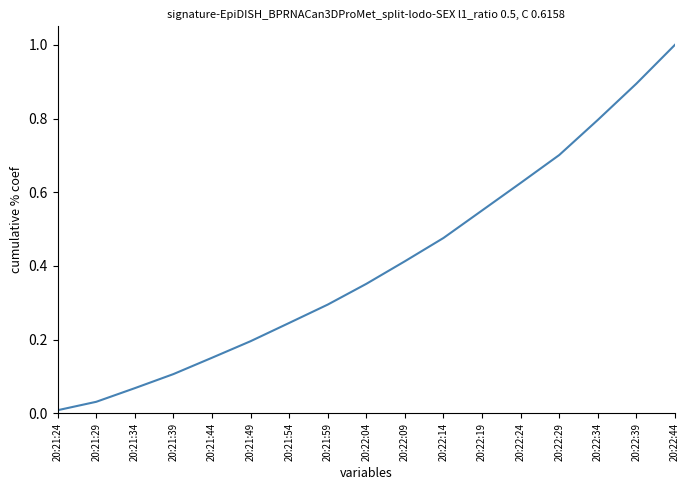

Rank the categories by value from lowest to highest.

20:21:24, 20:21:29, 20:21:34, 20:21:39, 20:21:44, 20:21:49, 20:21:54, 20:21:59, 20:22:04, 20:22:09, 20:22:14, 20:22:19, 20:22:24, 20:22:29, 20:22:34, 20:22:39, 20:22:44